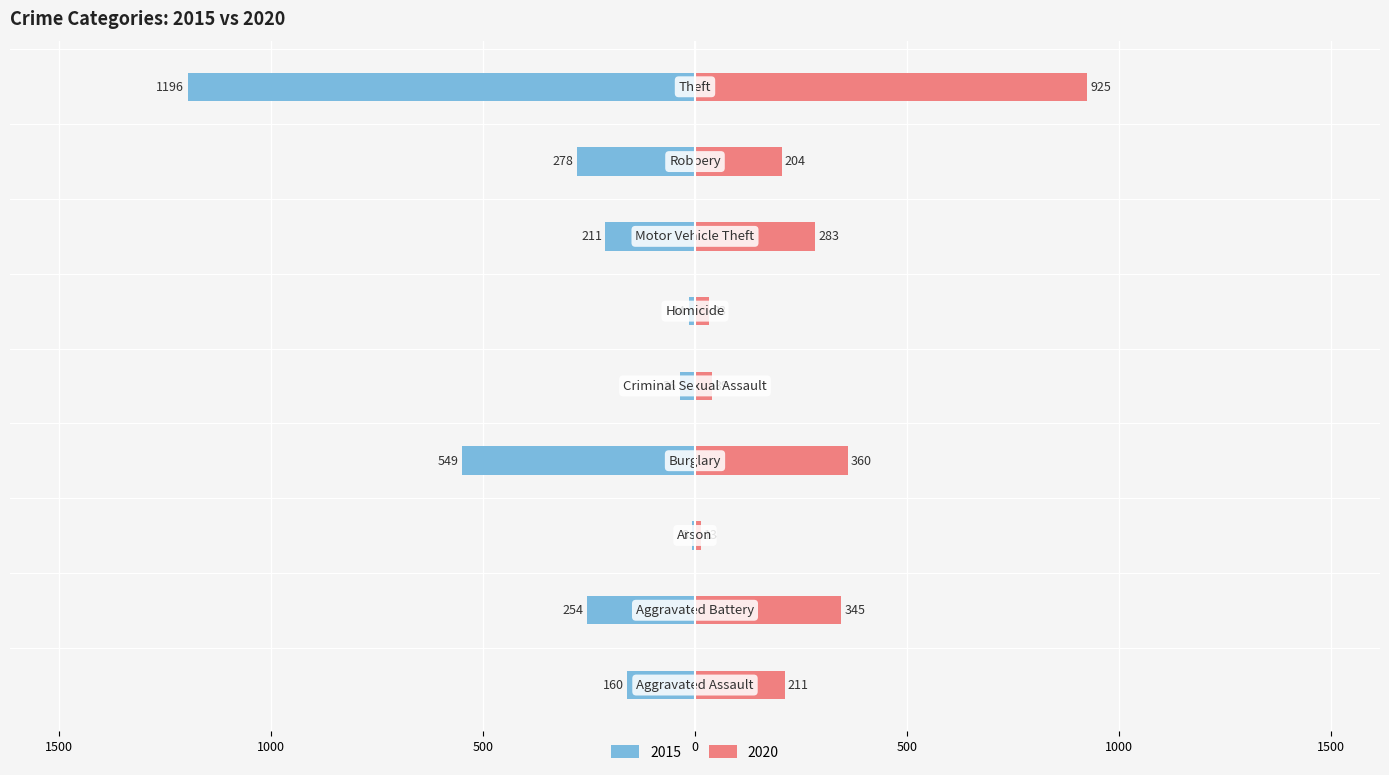

Reading left to right, what are all the values shown in this chart?

2015: Aggravated Assault=-160	Aggravated Battery=-254	Arson=-8	Burglary=-549	Criminal Sexual Assault=-36	Homicide=-14	Motor Vehicle Theft=-211	Robbery=-278	Theft=-1196
2020: Aggravated Assault=211	Aggravated Battery=345	Arson=13	Burglary=360	Criminal Sexual Assault=39	Homicide=33	Motor Vehicle Theft=283	Robbery=204	Theft=925